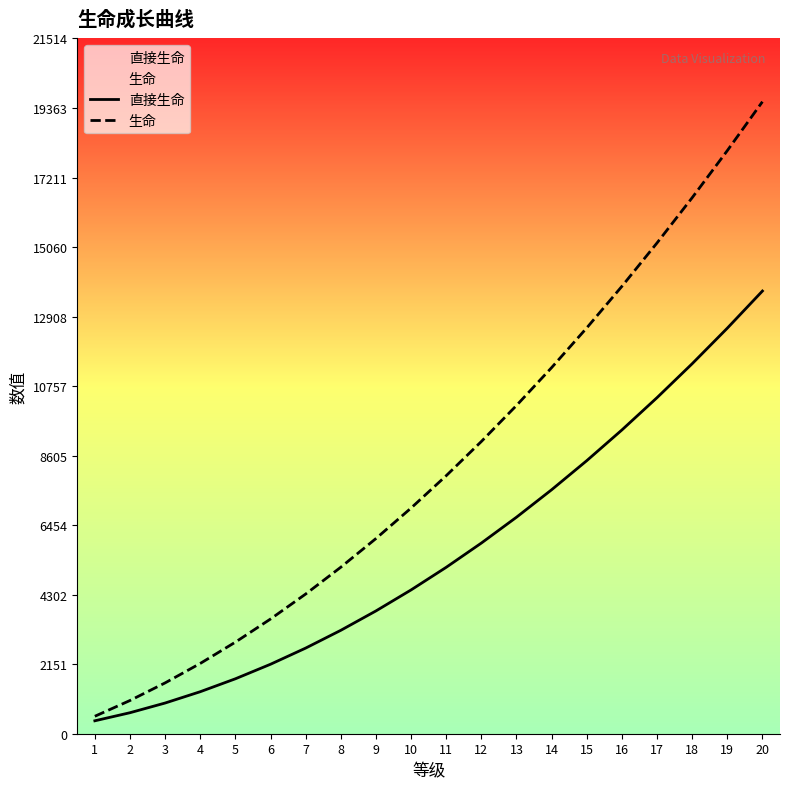

Rank the series by their maximum value, from highest to lowest.

生命, 直接生命